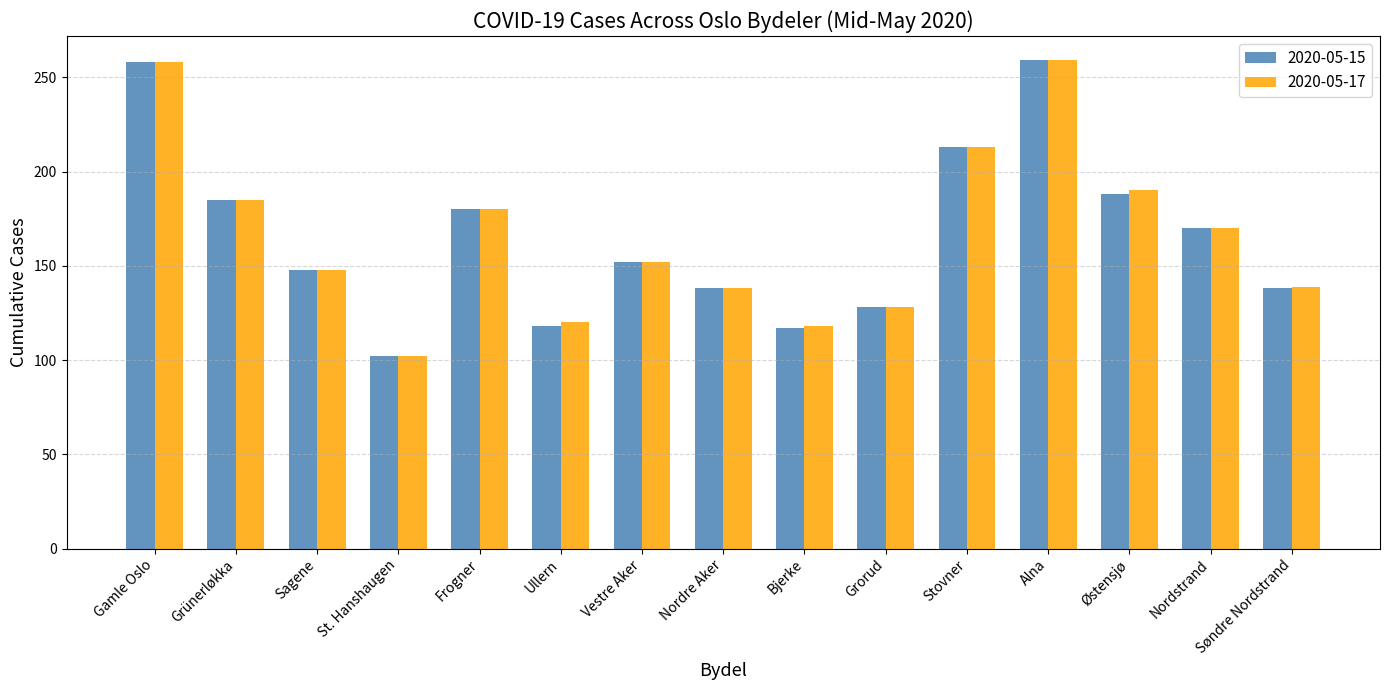

What is the value of the 2020-05-15 bar at the 14th from the left?

170